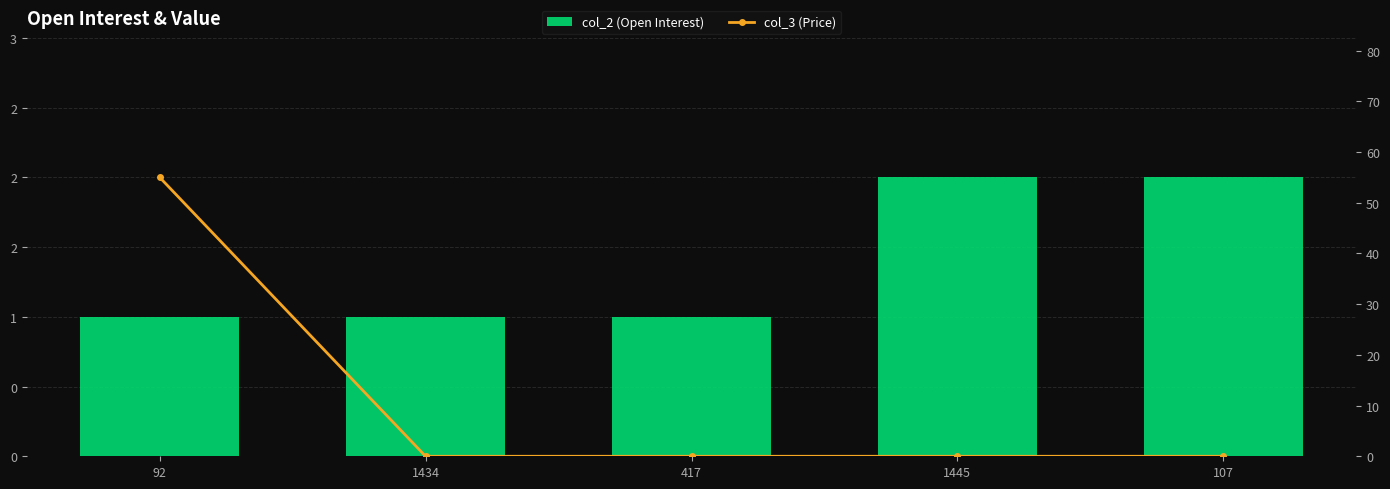

Reading left to right, what are all the values shown in this chart?

col_2 (Open Interest): 92=1	1434=1	417=1	1445=2	107=2
col_3 (Price): 92=55	1434=0	417=0	1445=0	107=0